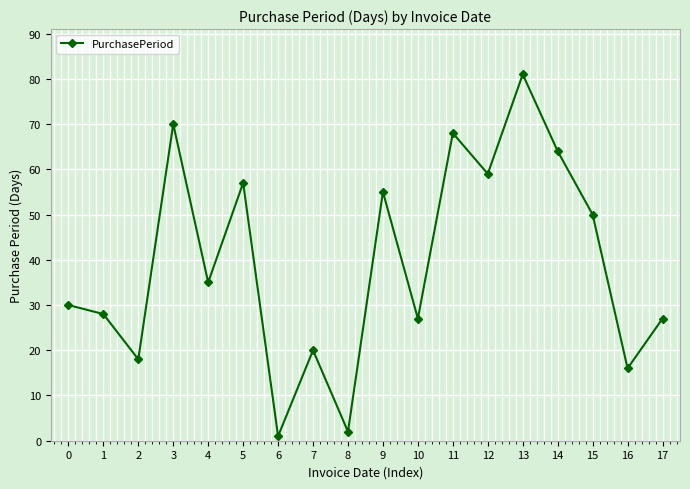

How many distinct data groups are displayed?

1